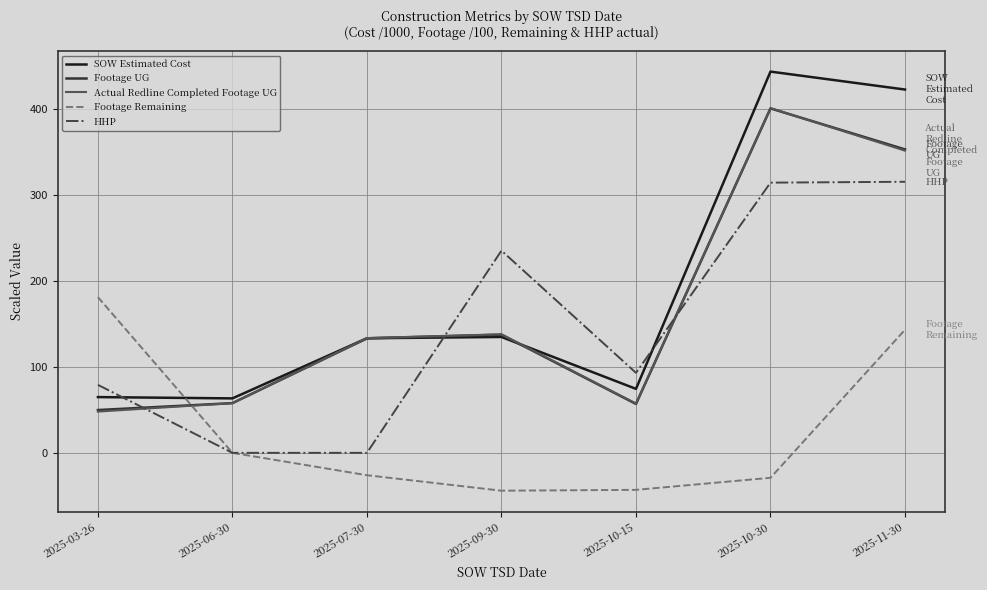

What position from the left is 2025-06-30?

2